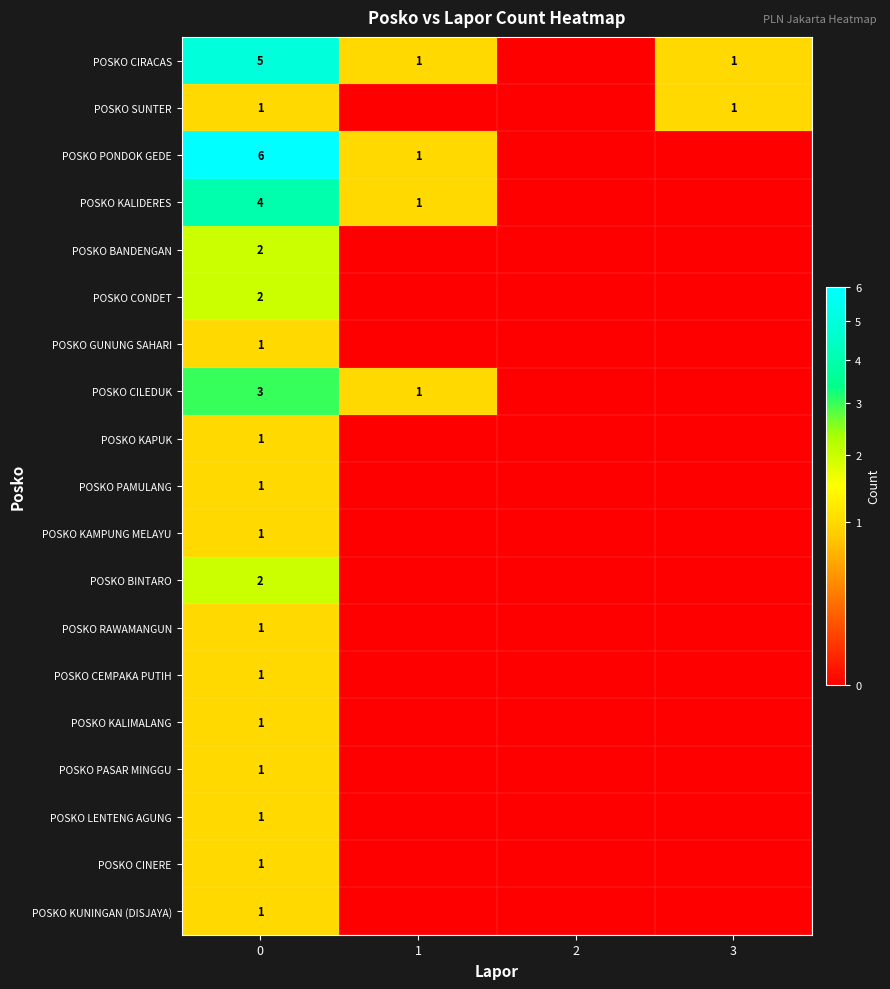

True or false: POSKO CONDET has a value of 0 at 0.

False